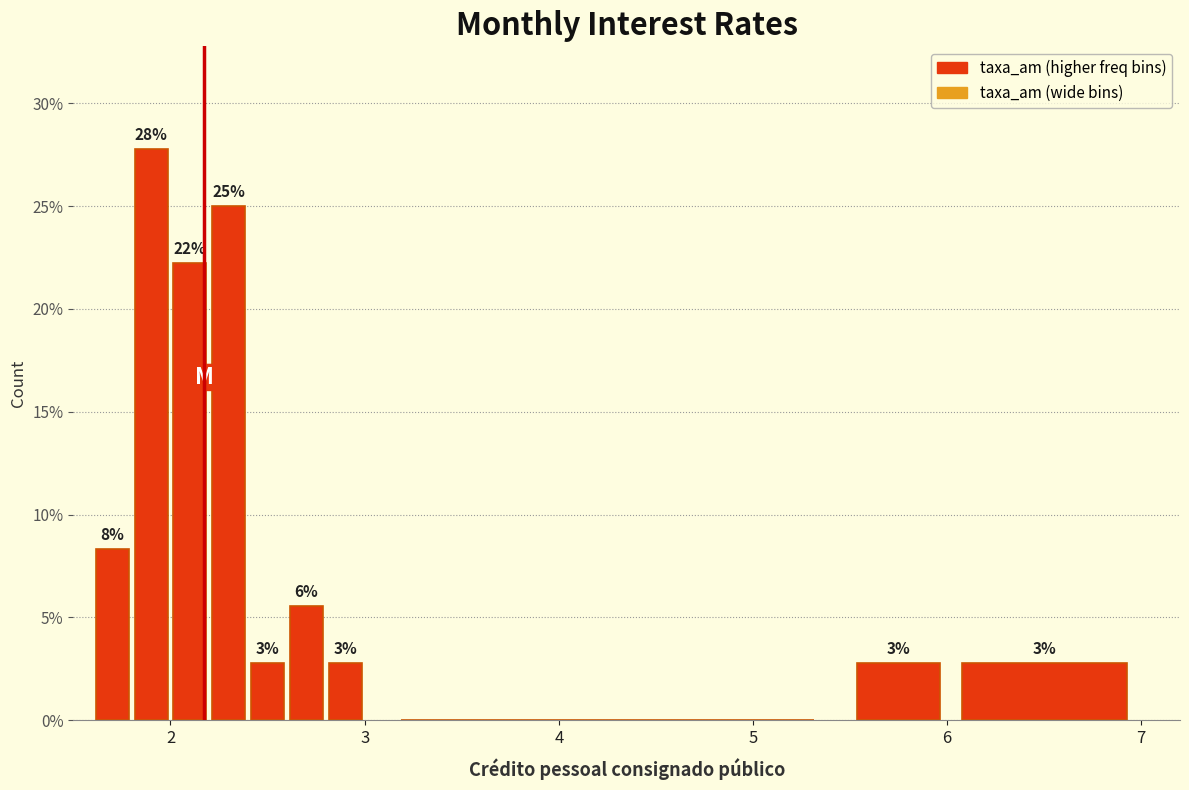

Read against the x-axis, roughly where is the centre of the tallest bar?

1.9